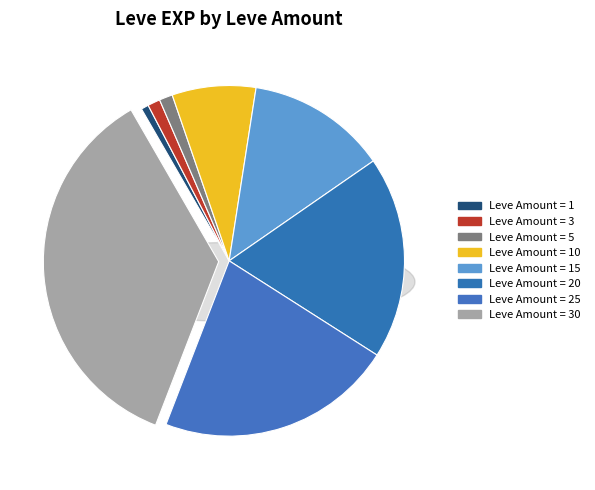

What percentage do 5 and 1 together represent?

1.9%